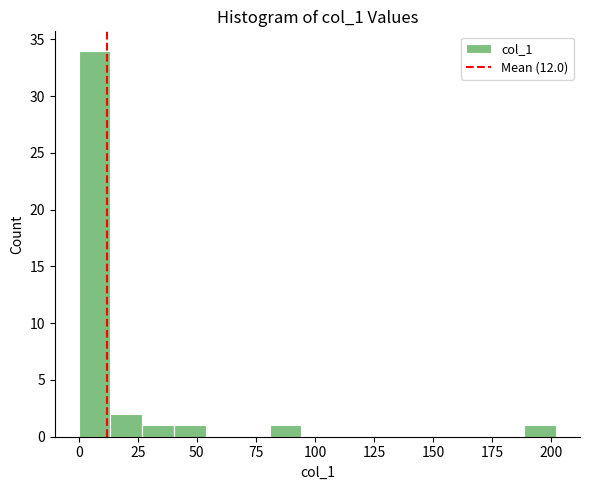

Read against the x-axis, roughly where is the centre of the tallest bar?

5